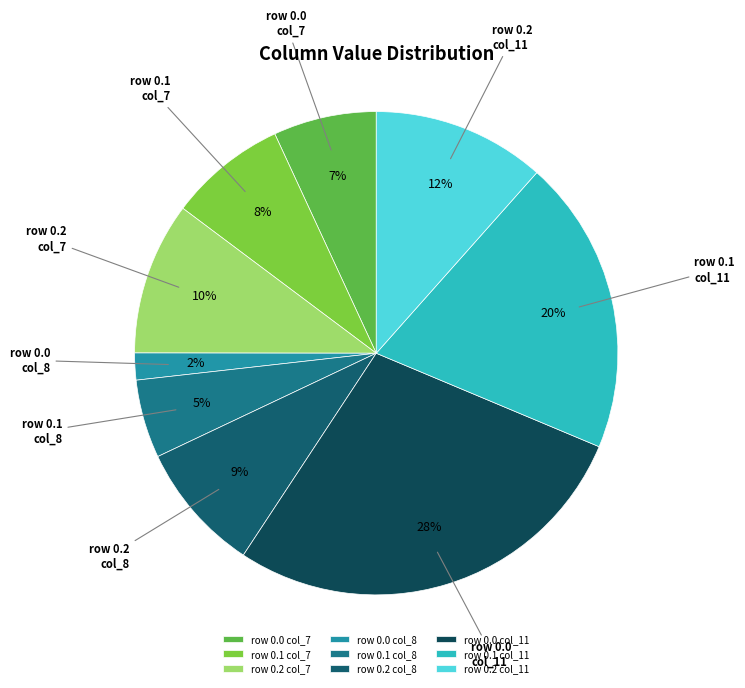

Which category has the biggest portion of the pie?

row 0.0 col_11